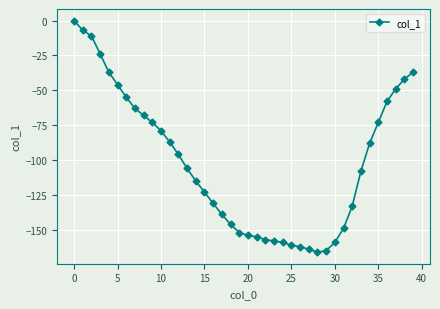

Reading right to left, extract all data points from this chart.

-37	-42	-49	-58	-73	-88	-108	-133	-149	-159	-165	-166	-164	-162	-161	-159	-158	-157	-155	-154	-152	-146	-139	-131	-123	-115	-106	-96	-87	-79	-73	-68	-63	-55	-46	-37	-24	-11	-7	0